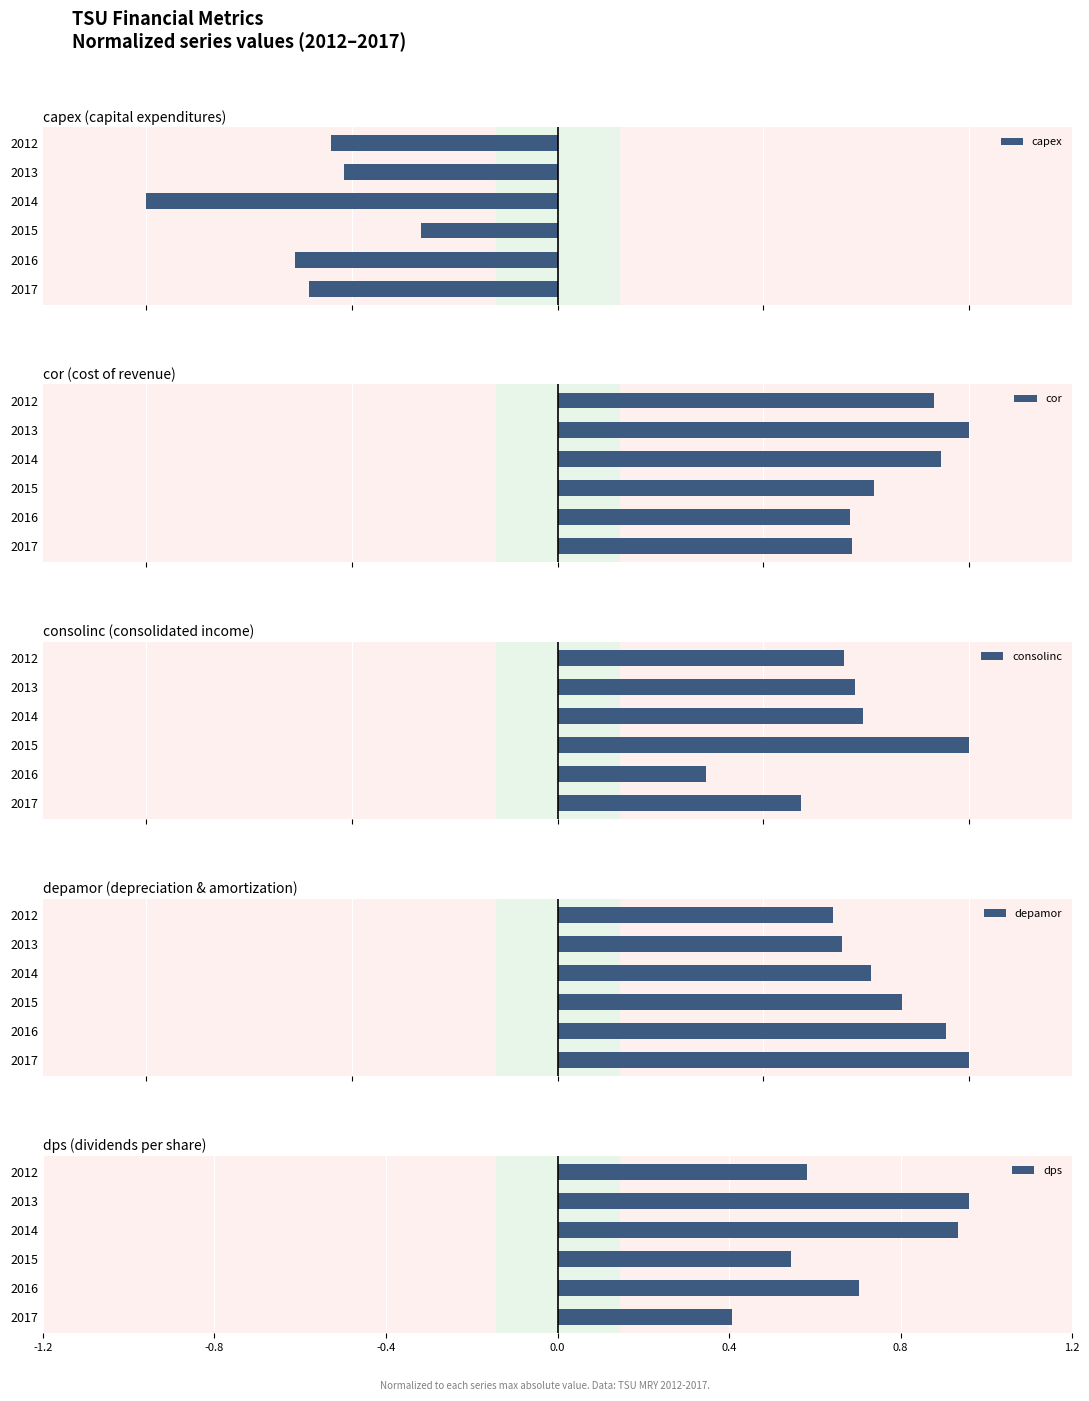

Which series has the largest total across all categories?

cor